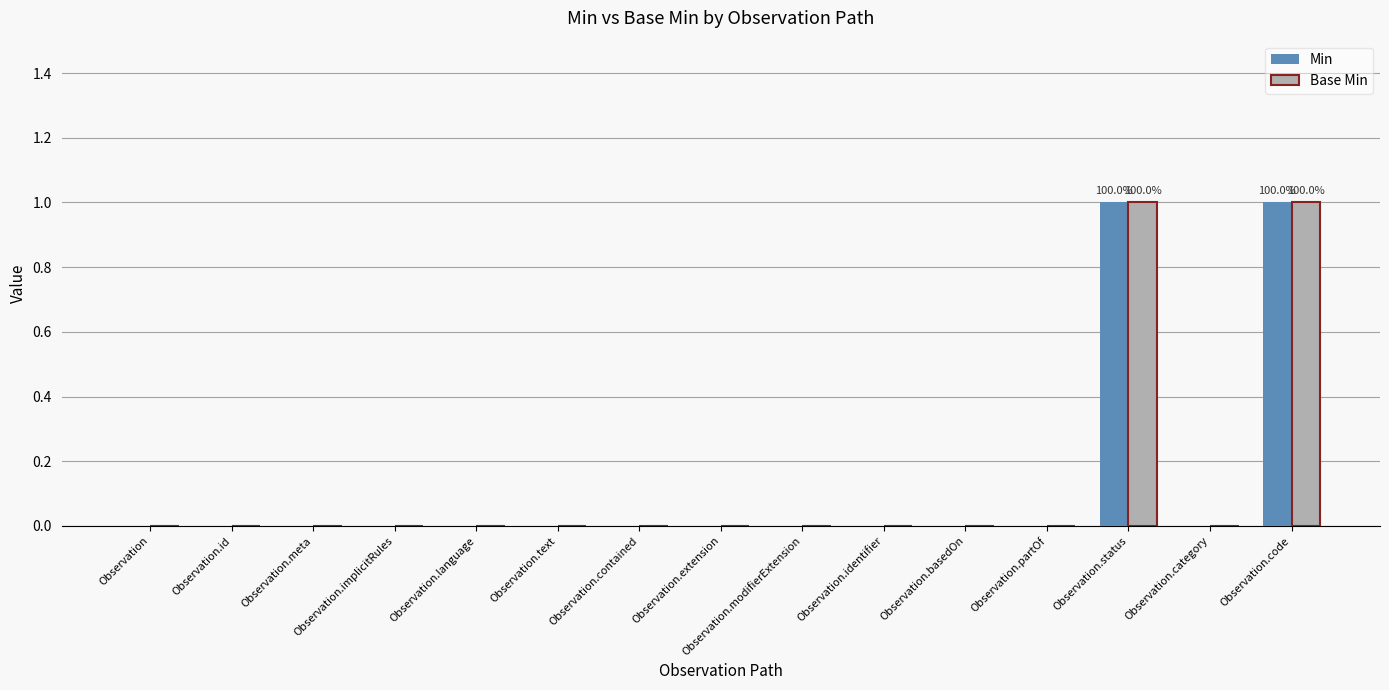

The Min series shows -1 at Observation.contained. True or false?

False